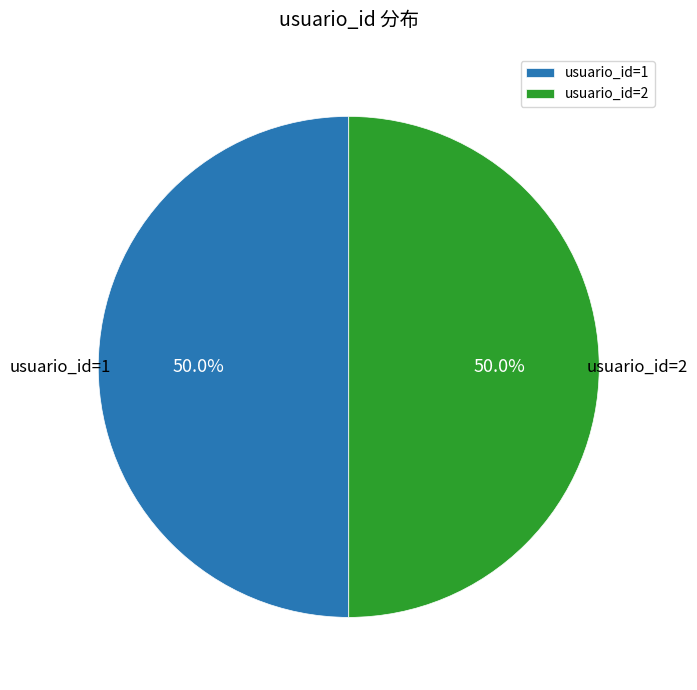

How much of the chart is everything except usuario_id=2?

50.0%